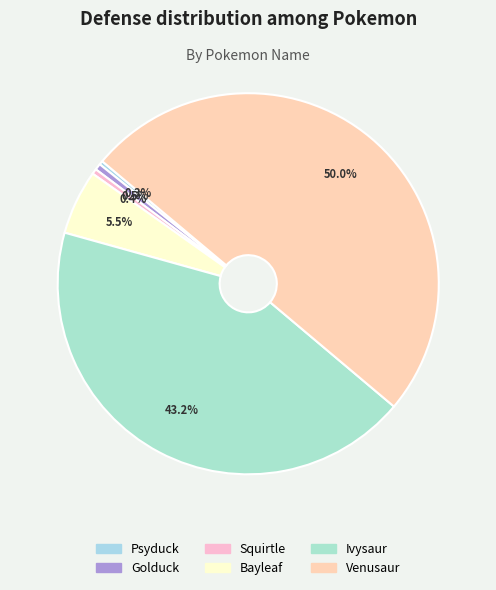

Rank the categories by value from highest to lowest.

Venusaur, Ivysaur, Bayleaf, Golduck, Squirtle, Psyduck